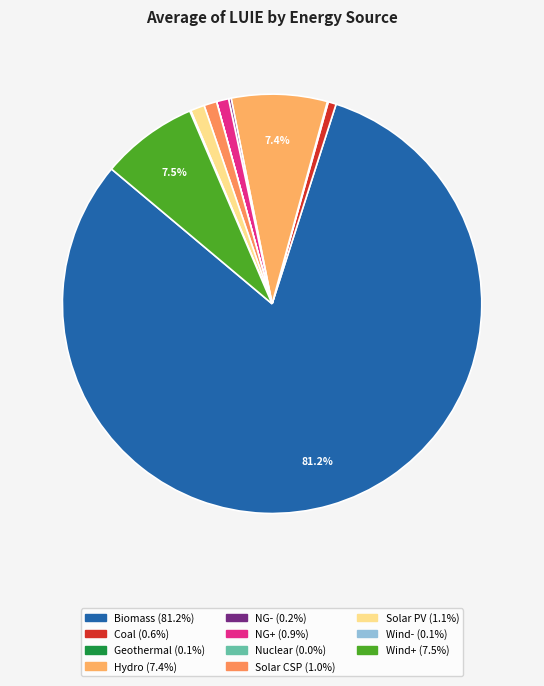

Count the number of slices in the pie.

11